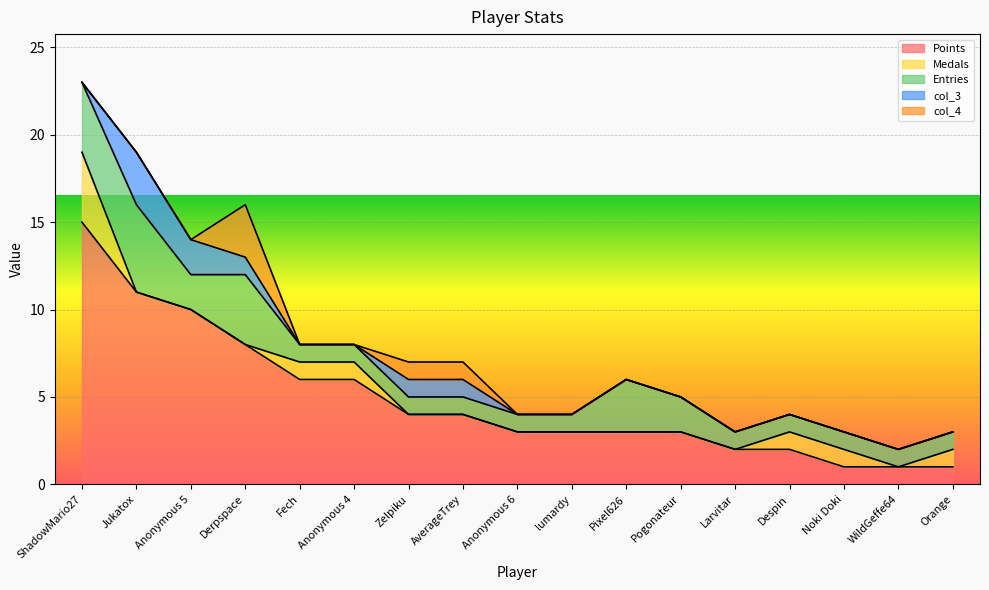

What is the difference between the maximum and minimum values in the Entries series?

4